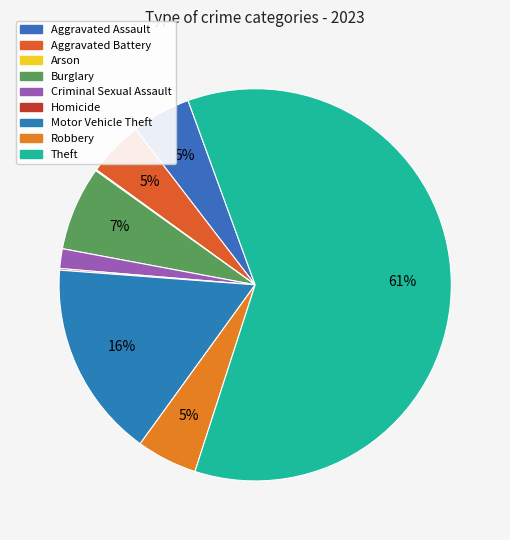

What is the change in value from Motor Vehicle Theft to Robbery?

-249